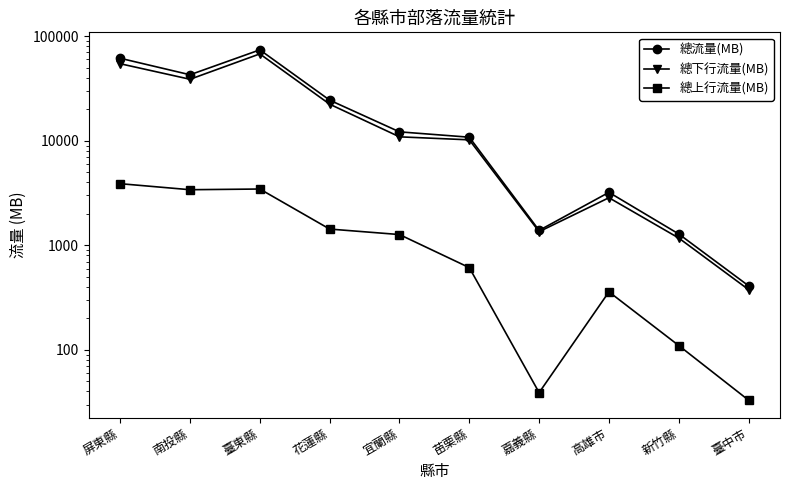

Which series has the widest spread of values?

總流量(MB)